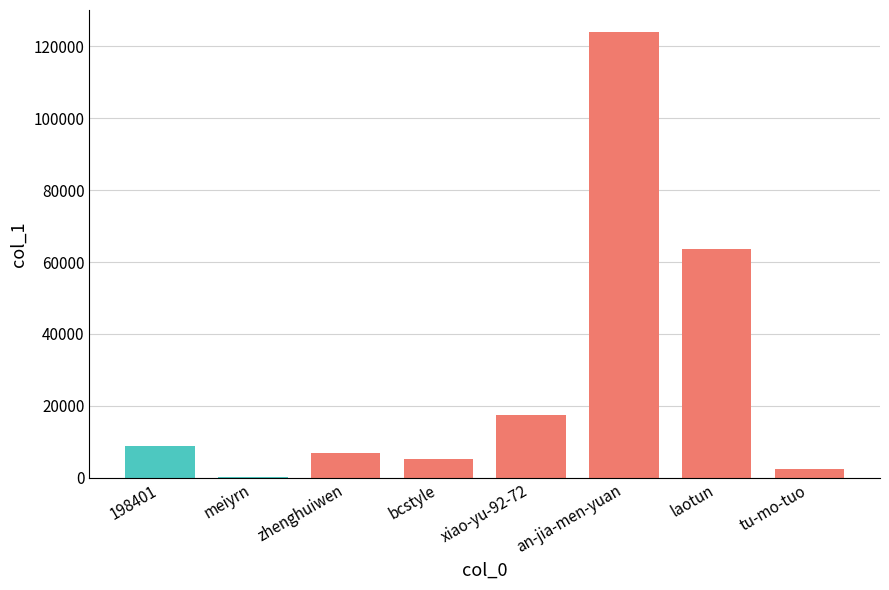

At which label does the data first exceed 8813?

xiao-yu-92-72